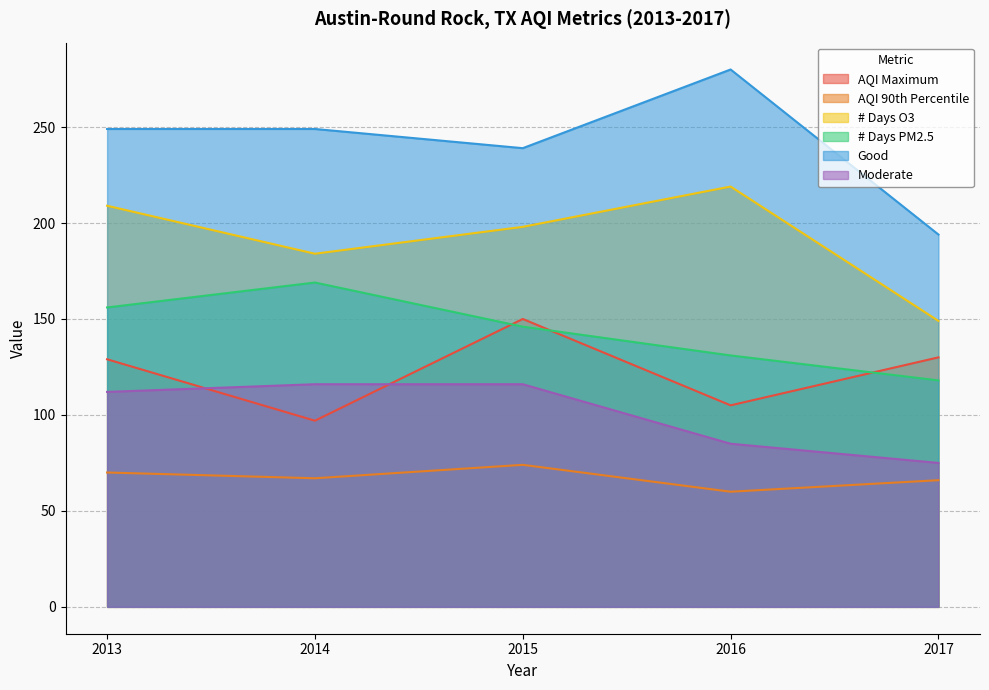

Reading right to left, extract all data points from this chart.

AQI Maximum: 130	105	150	97	129
AQI 90th Percentile: 66	60	74	67	70
# Days O3: 149	219	198	184	209
# Days PM2.5: 118	131	146	169	156
Good: 194	280	239	249	249
Moderate: 75	85	116	116	112